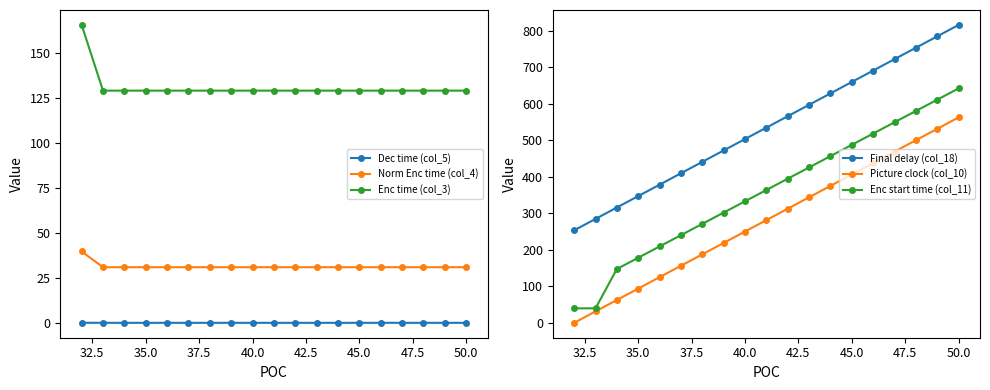

The Dec time (col_5) series shows 0.0 at 45.0. True or false?

True